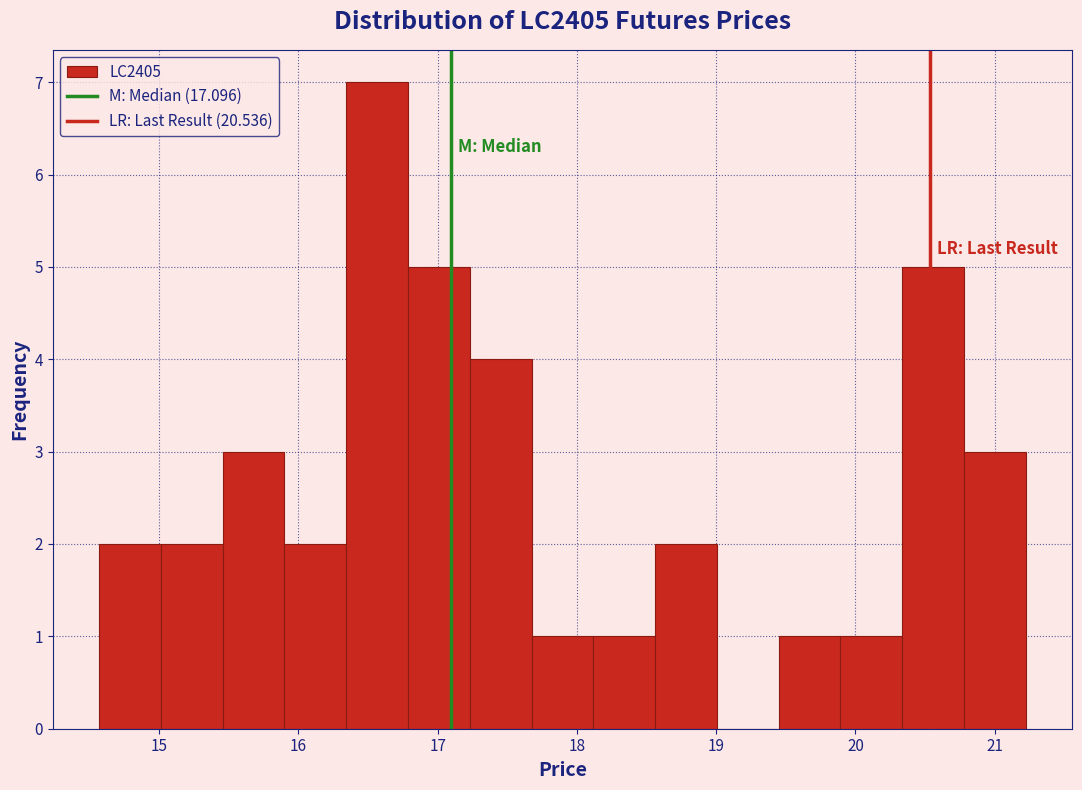

Which range on the x-axis has the tallest bar?

16.3 to 16.8